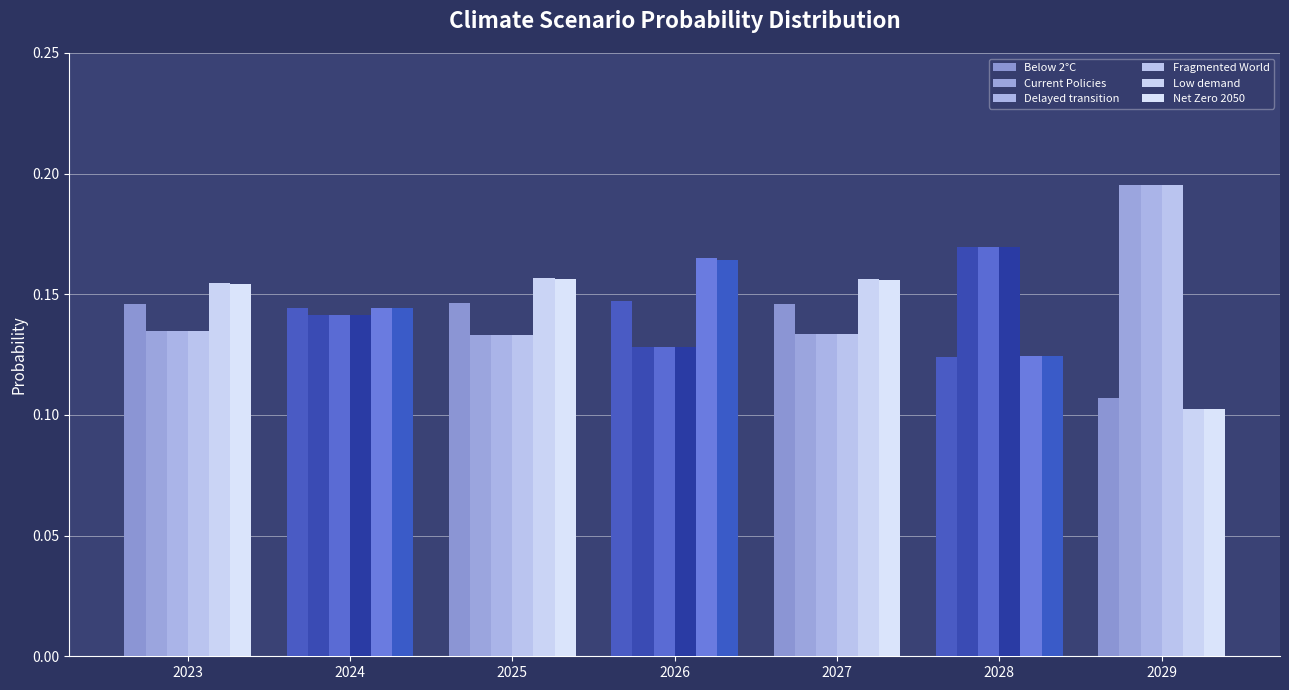

How many series are shown in this chart?

6